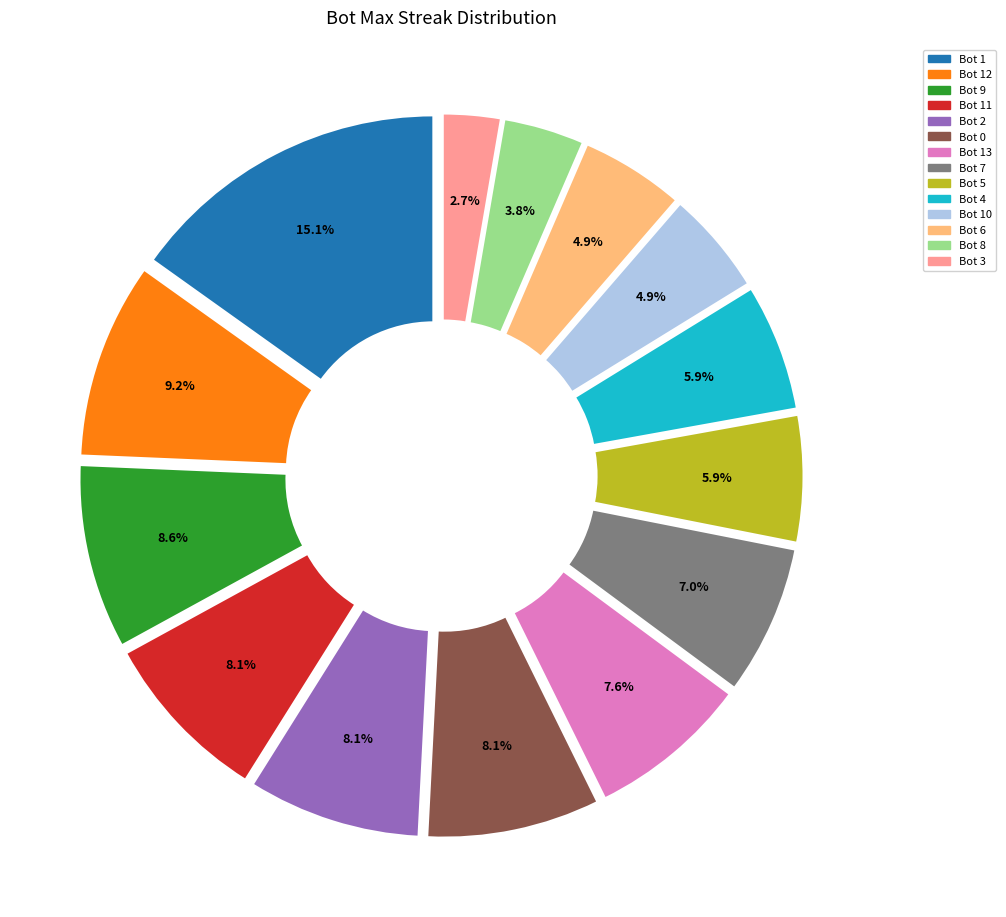

Which has a higher value, Bot 8 or Bot 2?

Bot 2